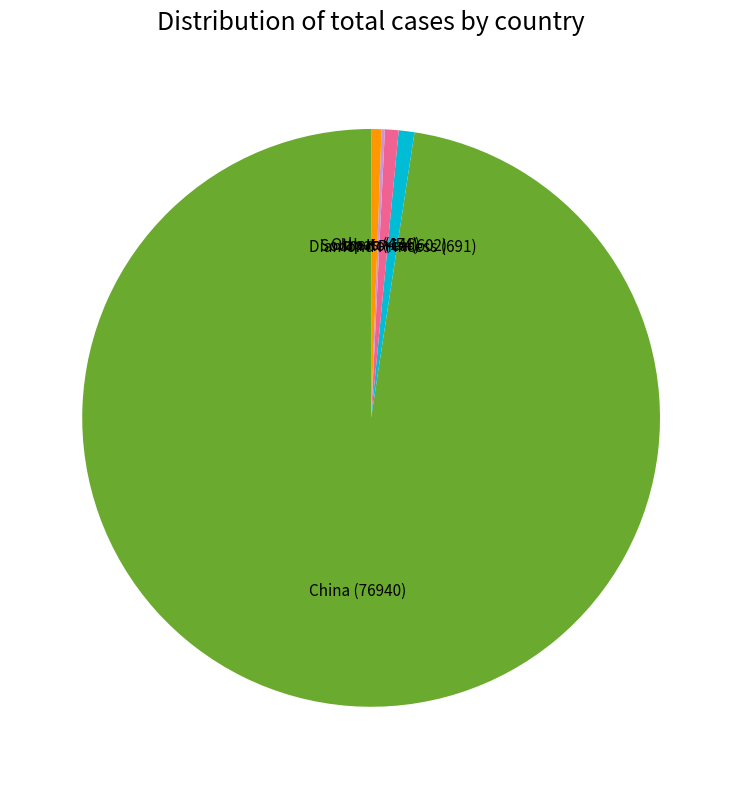

True or false: South Korea accounts for 14% of the total.

False